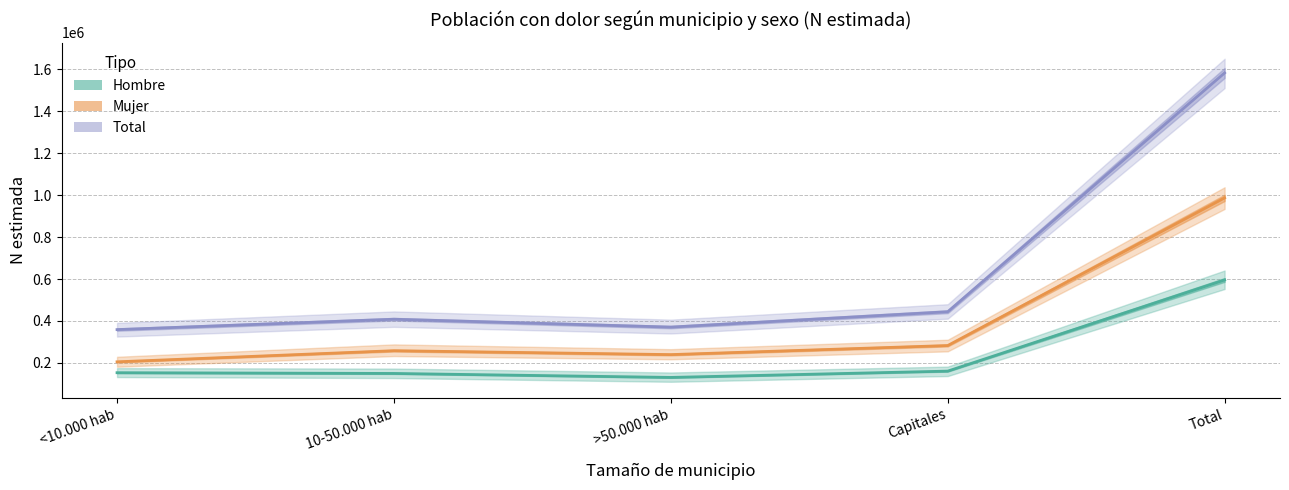

True or false: Mujer and Hombre intersect in this chart.

False